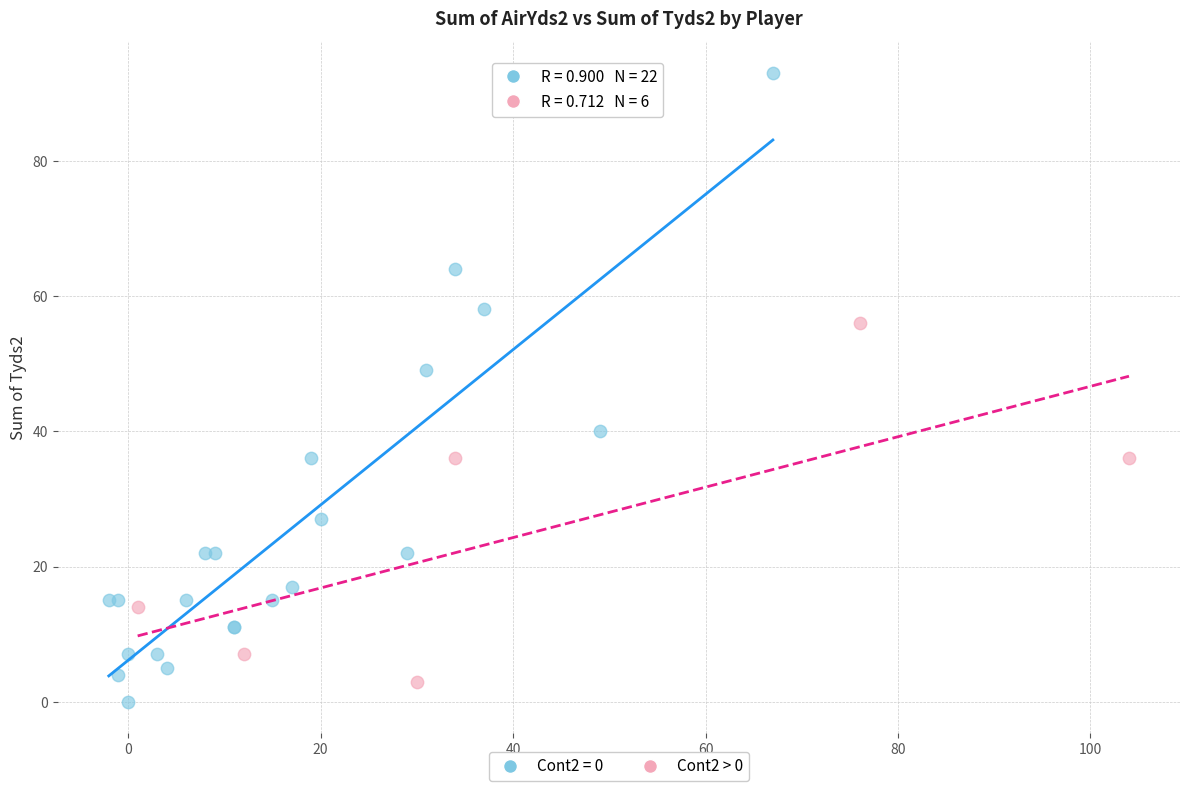

Which series has the widest spread of Y values?

Cont2 = 0